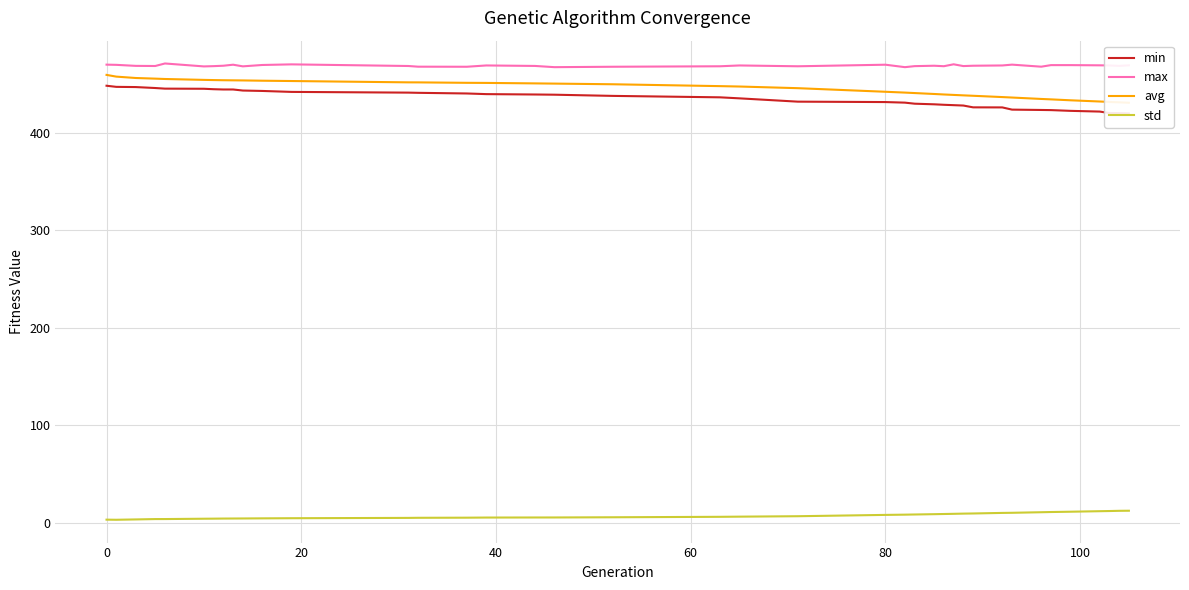

True or false: max and std cross at least once.

False